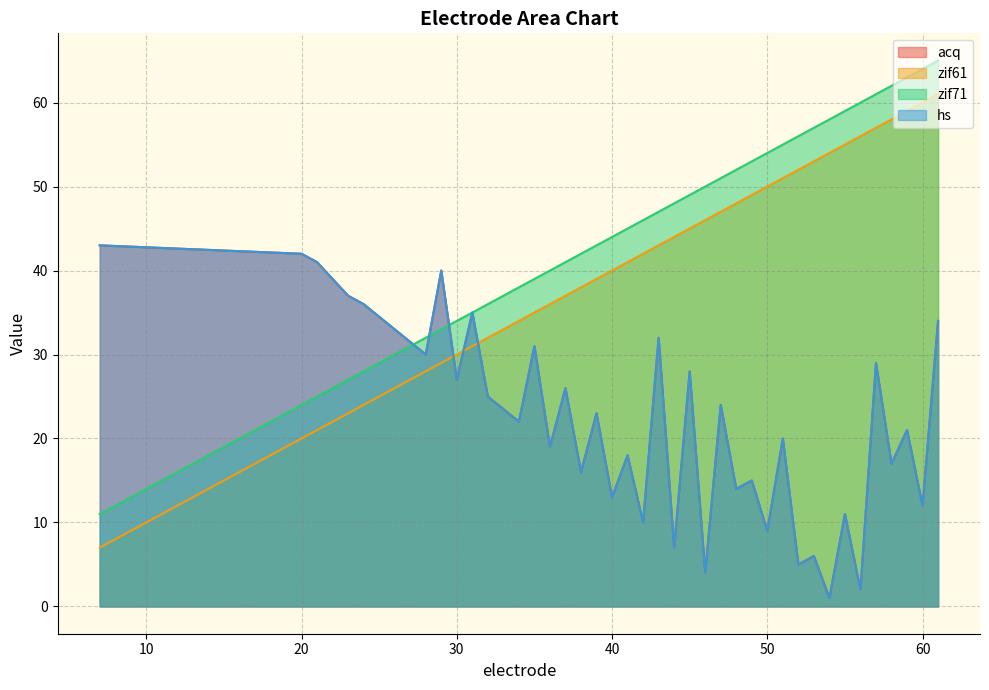

Is it true that hs equals 77 at 61?

False